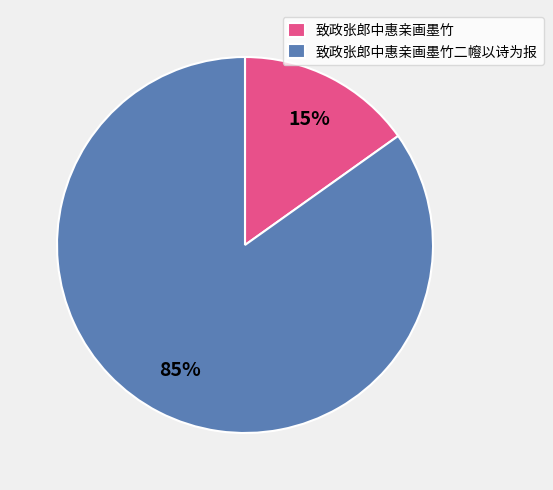

Is the sum of 致政张郎中惠亲画墨竹 and 致政张郎中惠亲画墨竹二㡧以诗为报 greater than half?

Yes